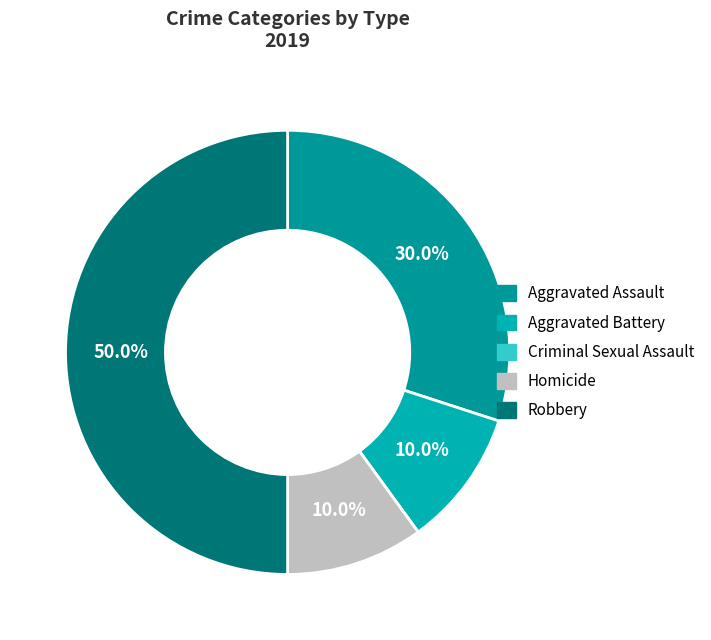

To the nearest percent, what is the average slice percentage?

20%